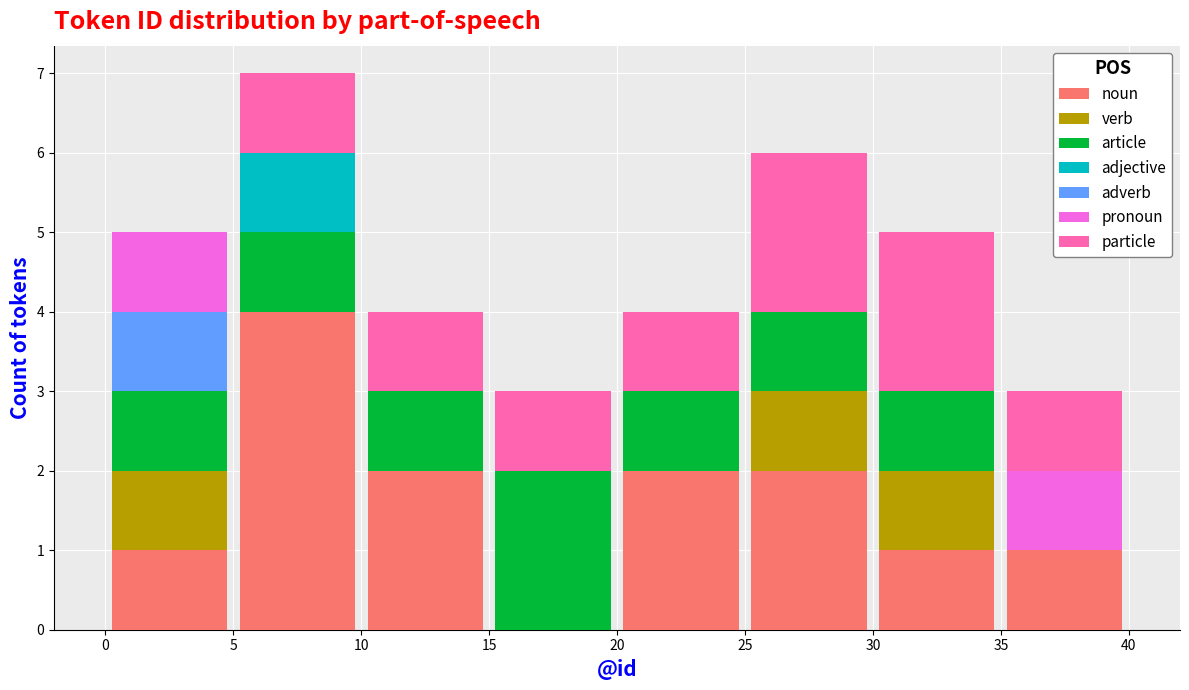

What is the total height of the stacked bar covering 5 to 10 on the x-axis? The values are not printed on the chart, so give them approximately, as read against the axis.

7